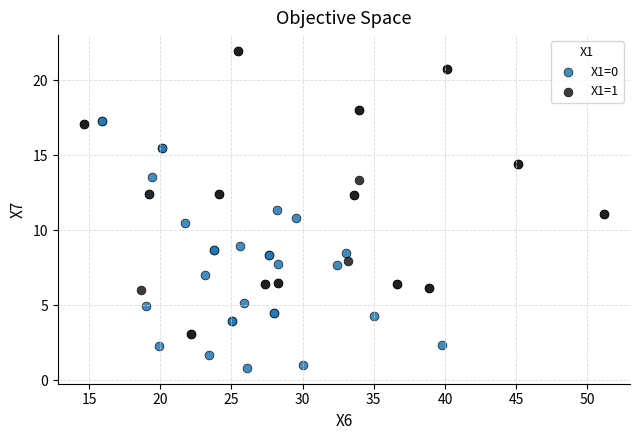

Which series reaches the maximum Y coordinate?

X1=1